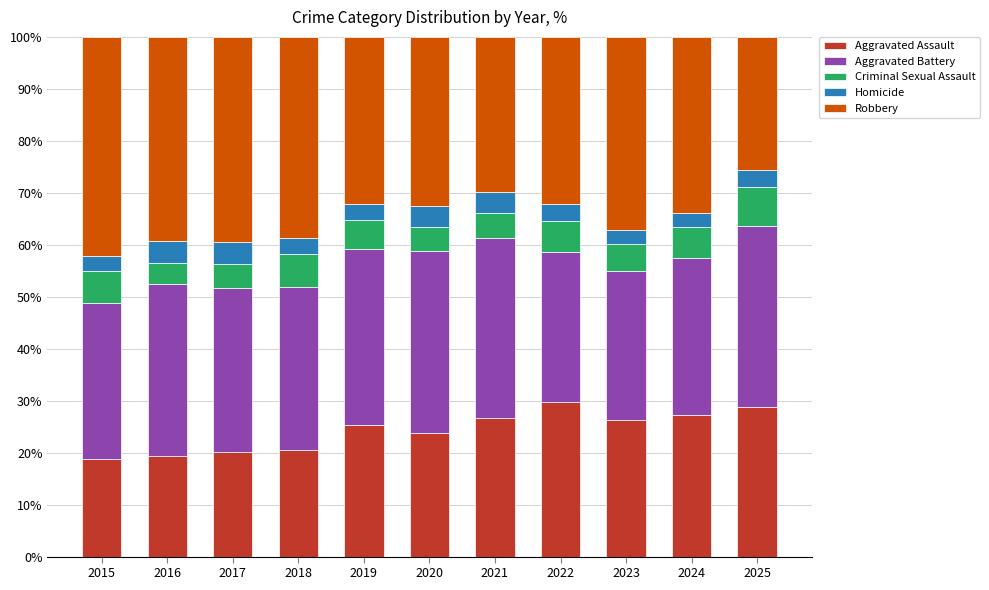

Is it true that Aggravated Assault equals 24.9 at 2015?

False